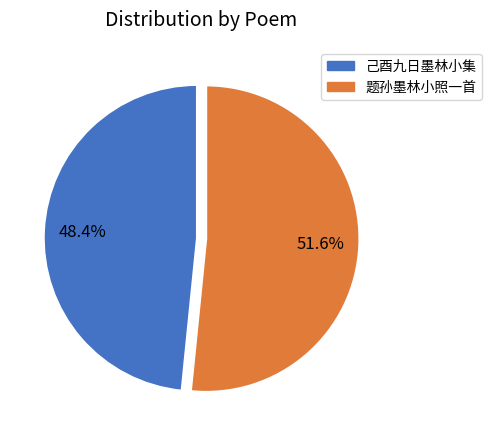

To the nearest percent, what percentage of the pie is 题孙墨林小照一首?

52%